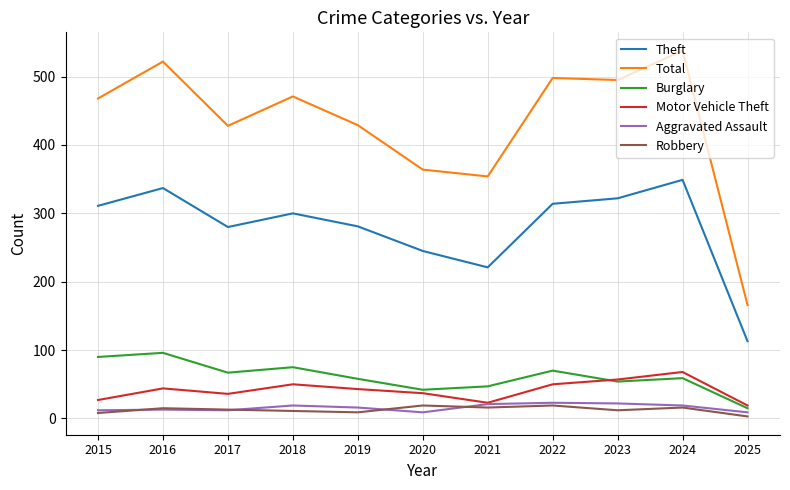

Where is the first local minimum for Total?

2017